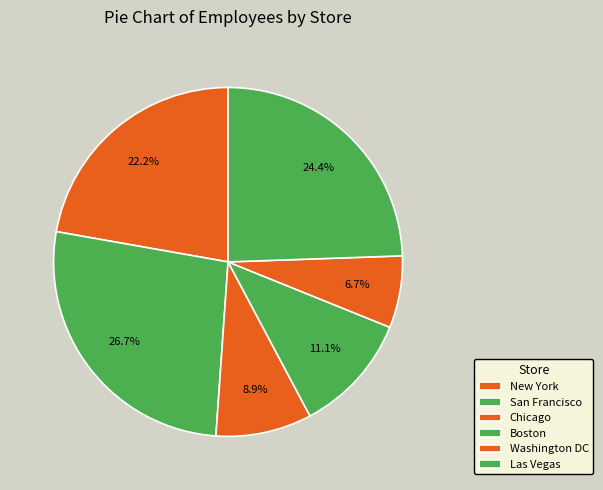

How many segments does this pie chart have?

6